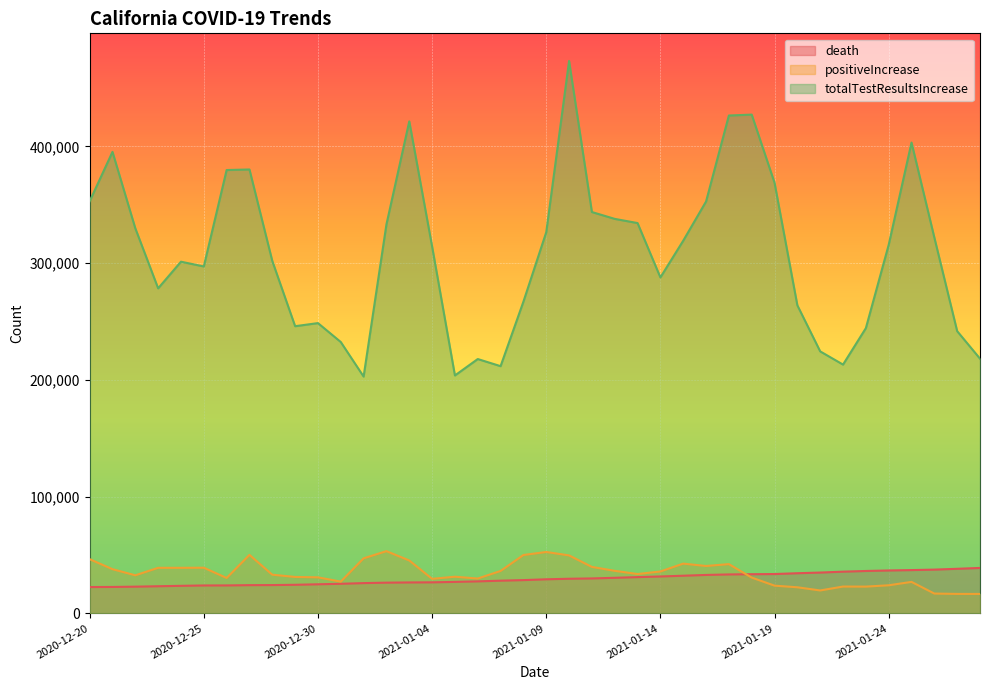

What is the minimum value for totalTestResultsIncrease?

202829